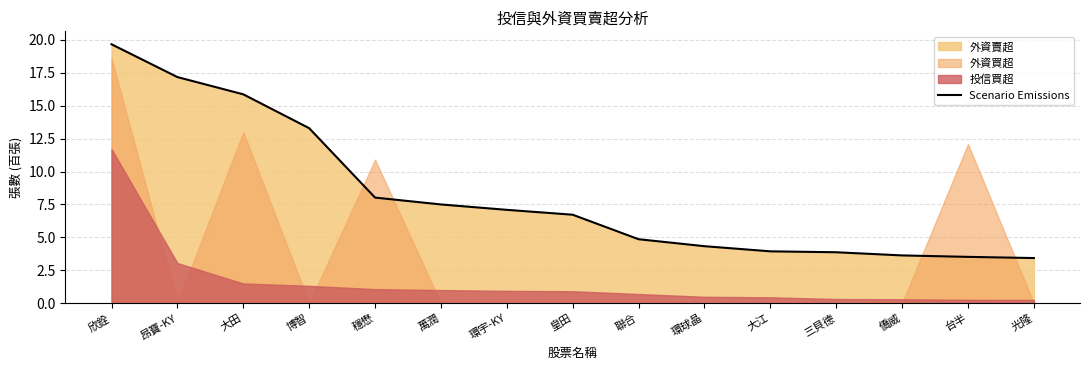

List the labels in order of value, smallest first.

光隆, 台半, 僑威, 三貝德, 大江, 環球晶, 聯合, 皇田, 環宇-KY, 萬潤, 穩懋, 博智, 大田, 昂寶-KY, 欣銓